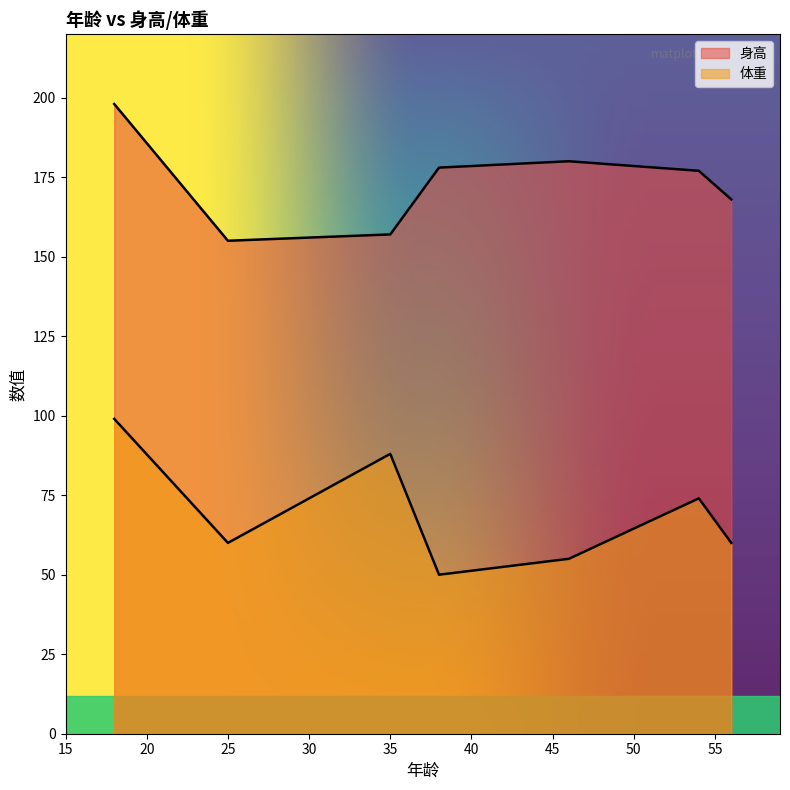

At which category does 身高 reach its first local peak?

18